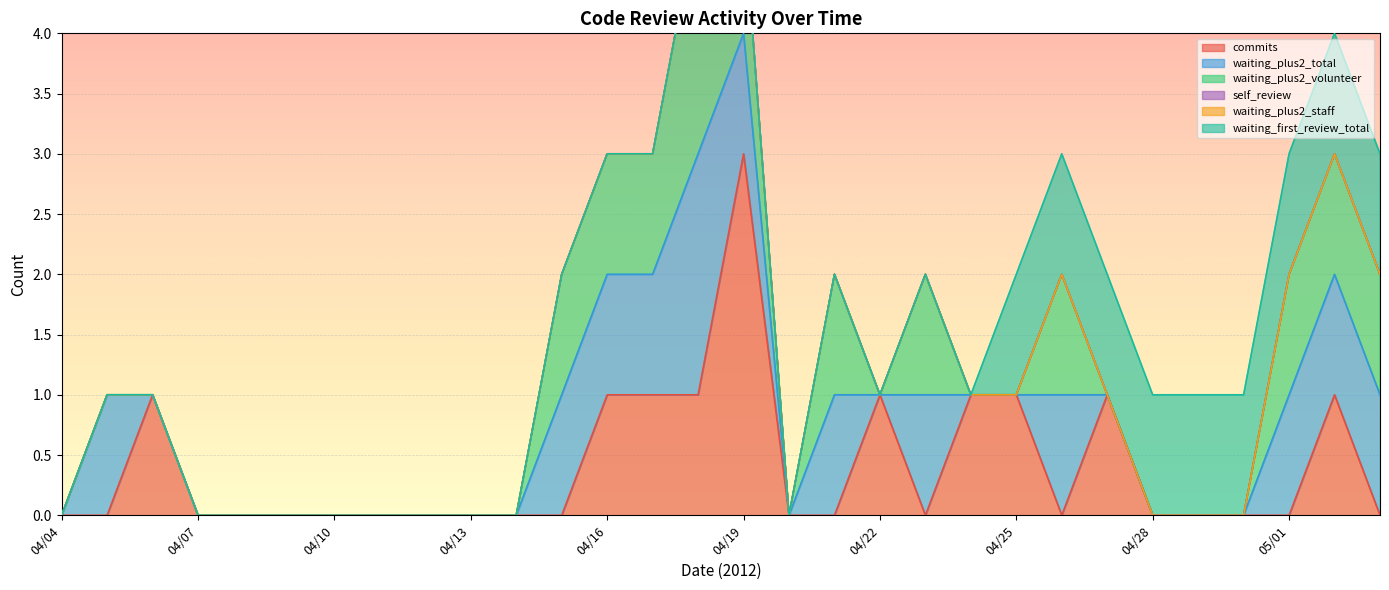

What is the maximum value for commits?

3